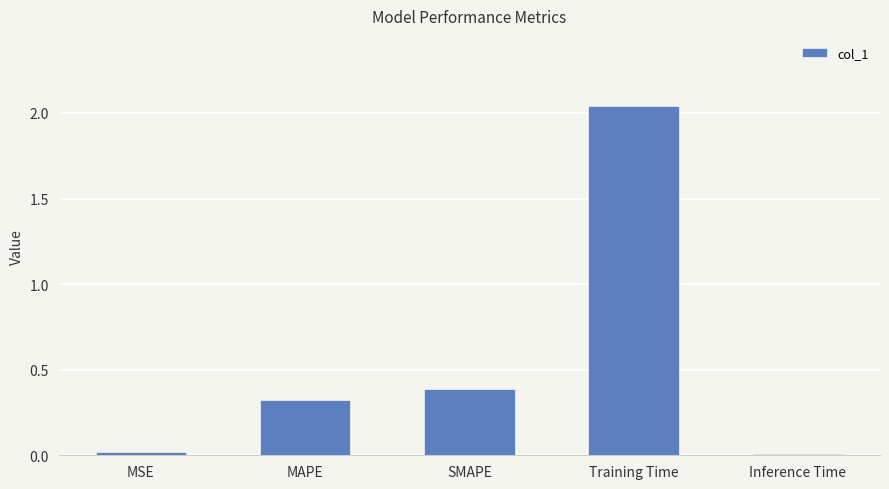

At which label is the value closest to 1?

SMAPE